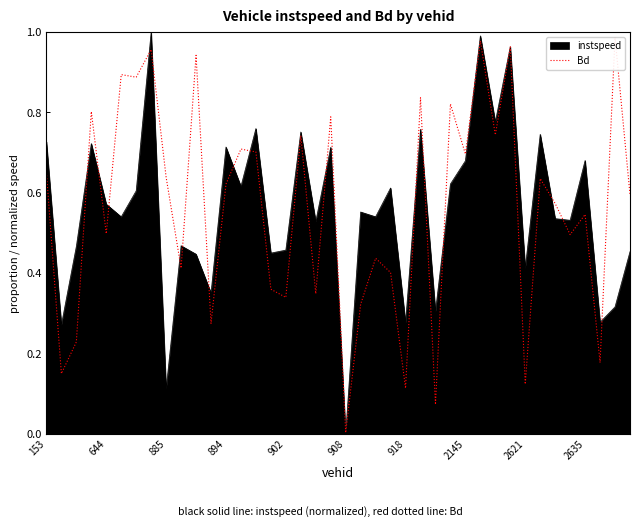

Is it true that instspeed equals 1.2 at 2145?

False